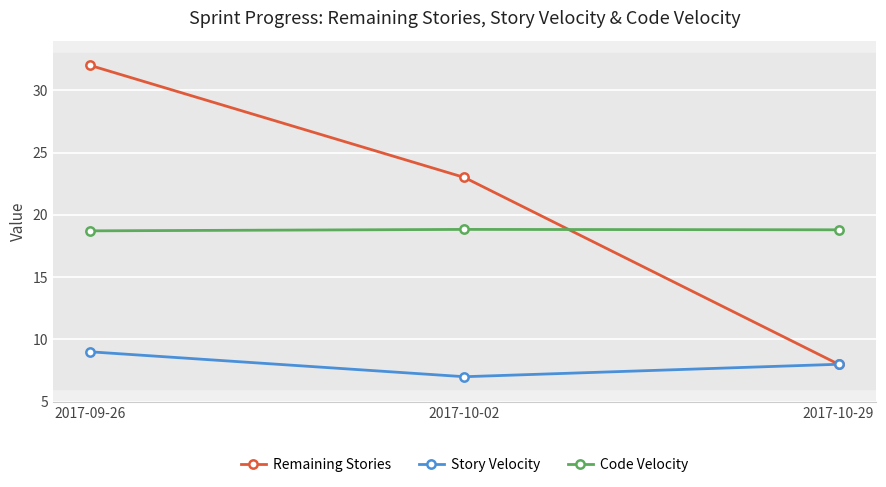

Does the chart have visible grid lines?

Yes